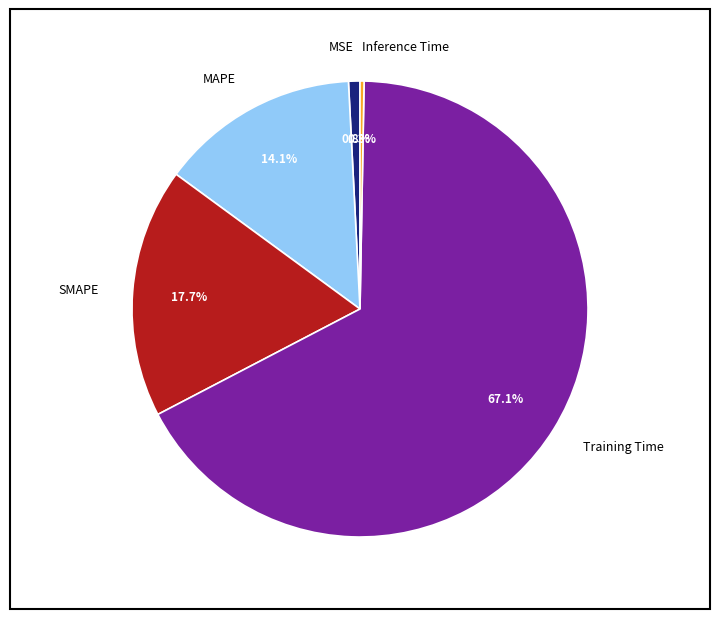

To the nearest percent, what is the difference between the largest and smallest slice percentages?

67%